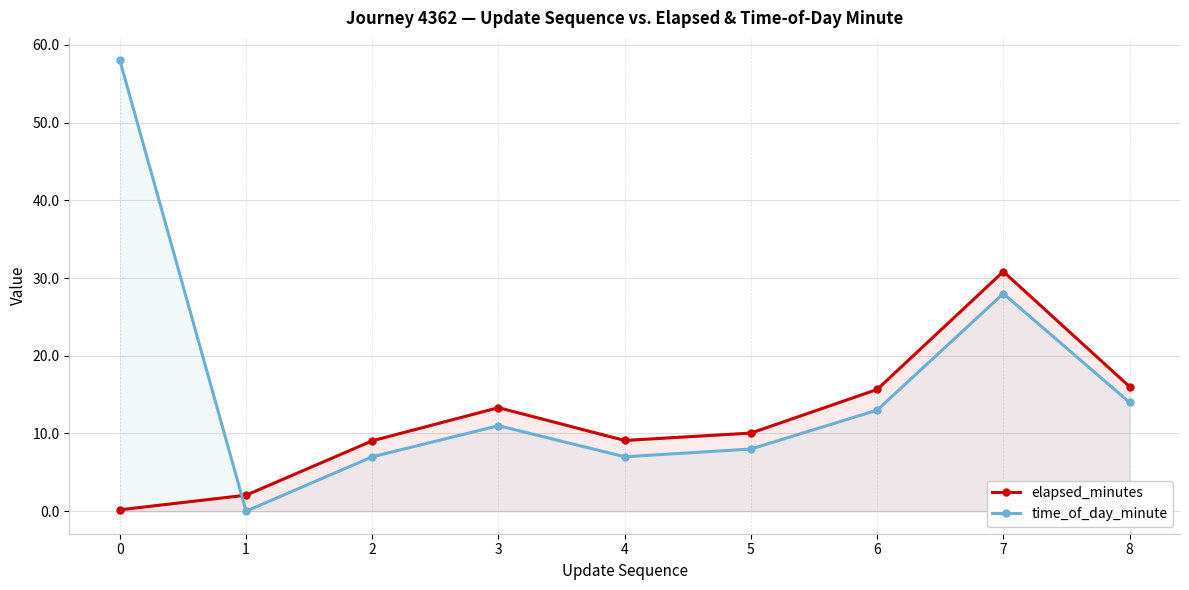

How many data points in time_of_day_minute are above 11?

4